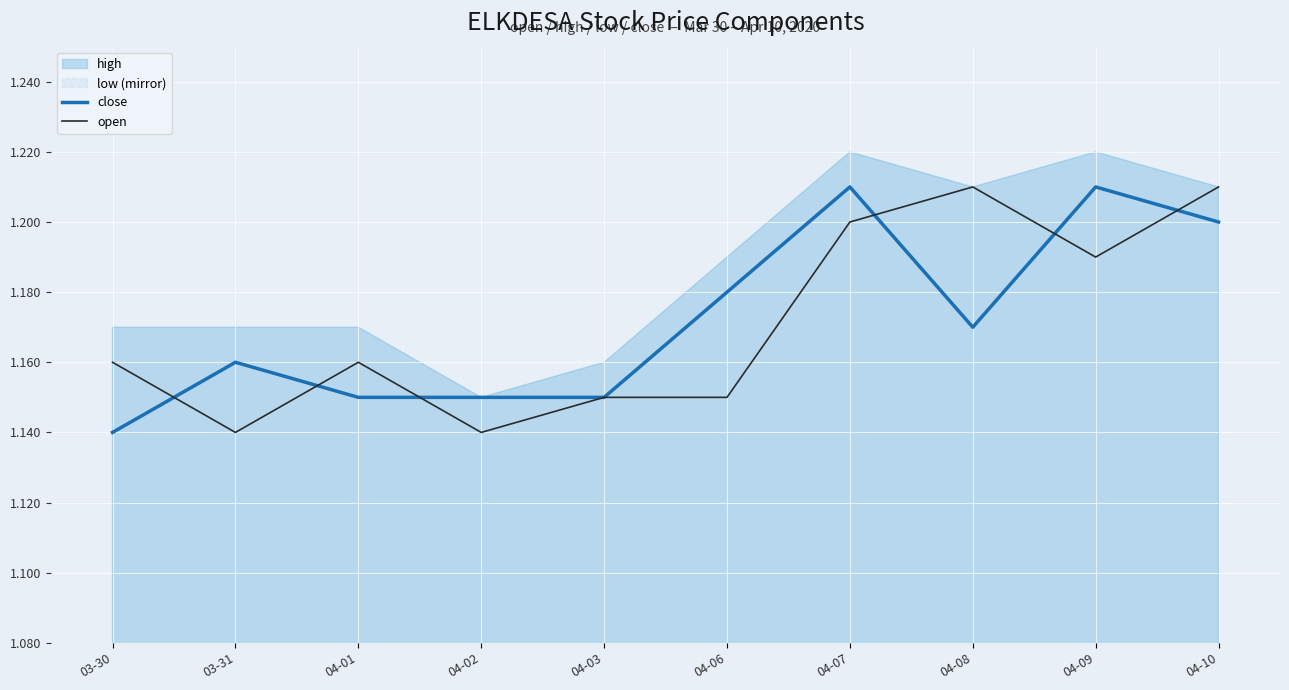

Is it true that close equals 1.2 at 04-06?

True